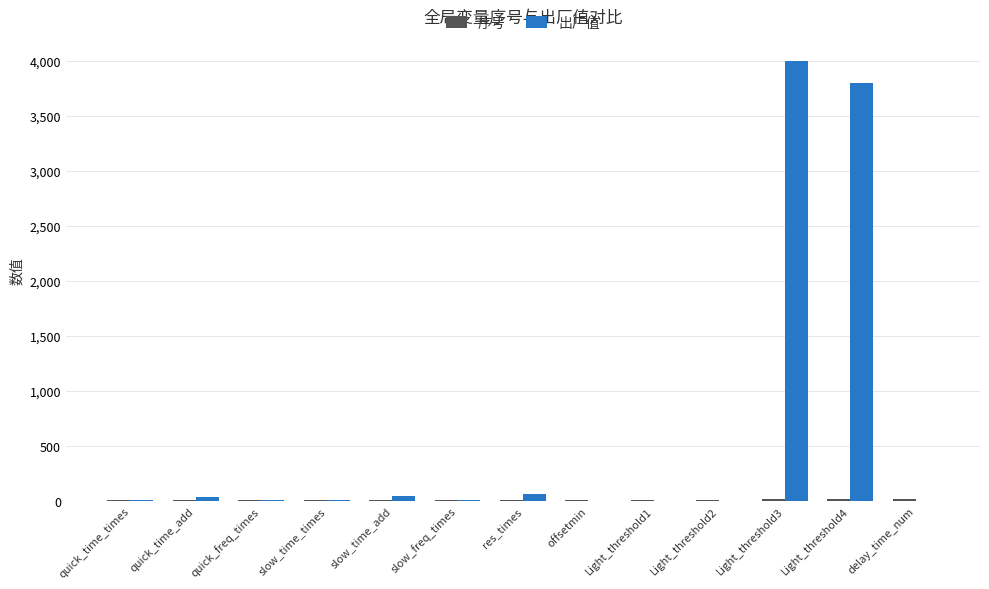

Which category has the highest value across all series?

Light_threshold3